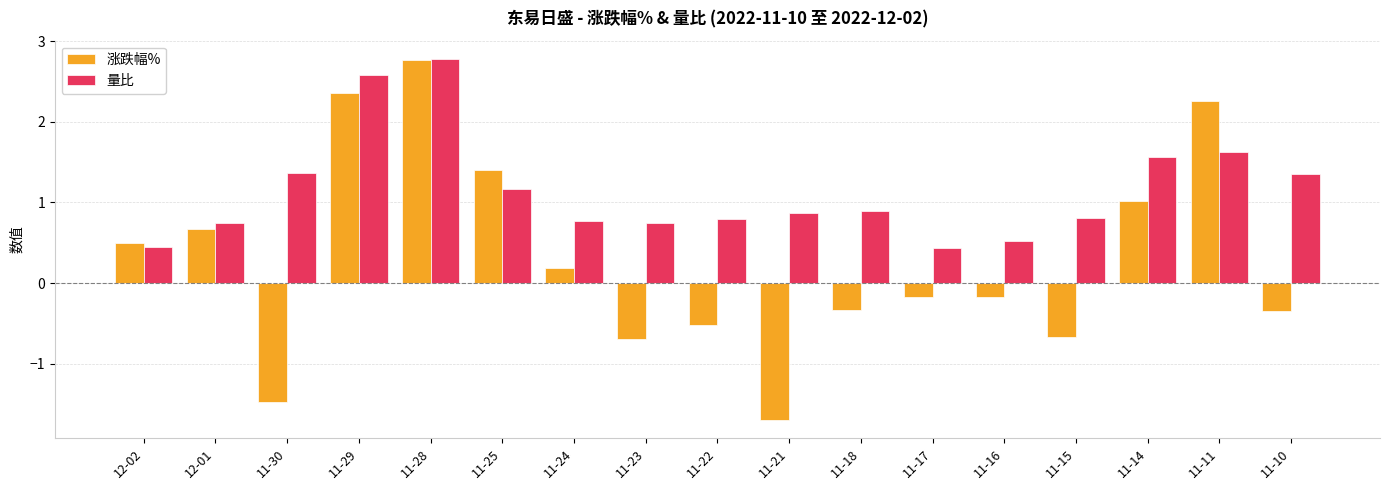

Is the value of 涨跌幅% at 11-17 greater than the value of 量比 at 11-17?

No